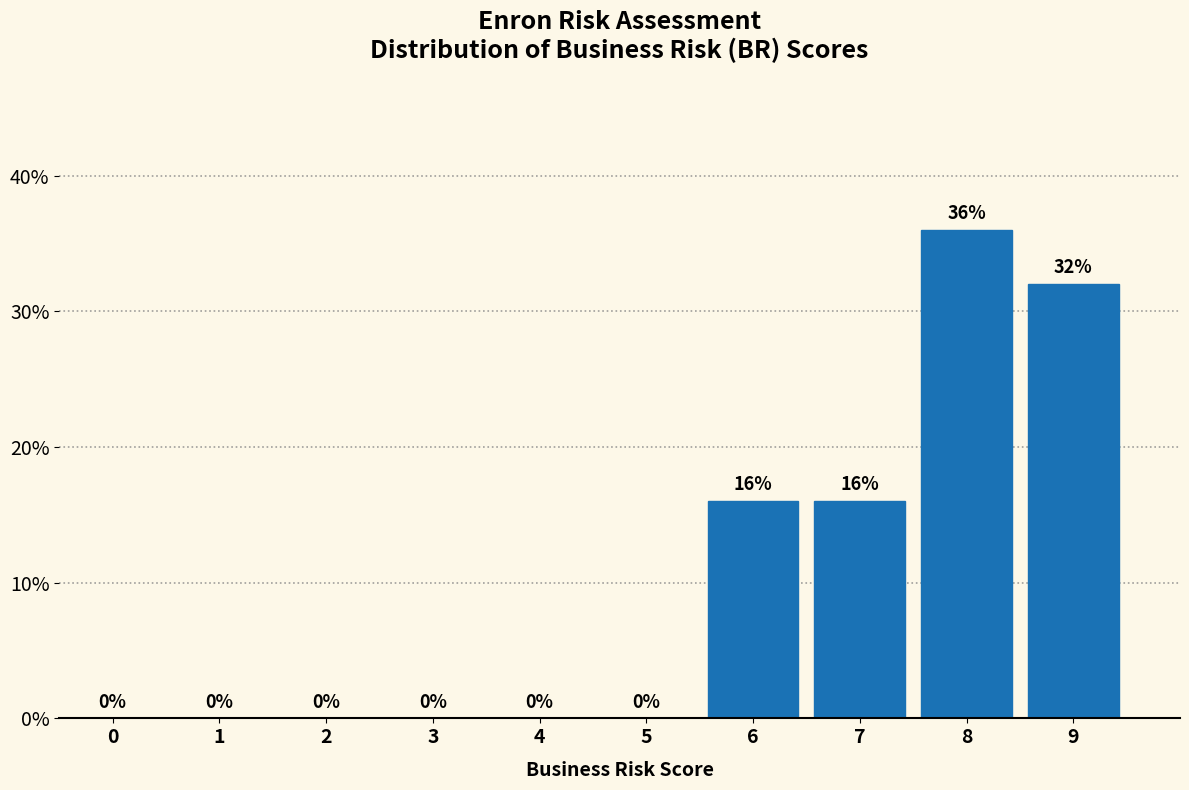

Reading left to right, transcribe all the data shown in this chart.

0=0	1=0	2=0	3=0	4=0	5=0	6=16	7=16	8=36	9=32